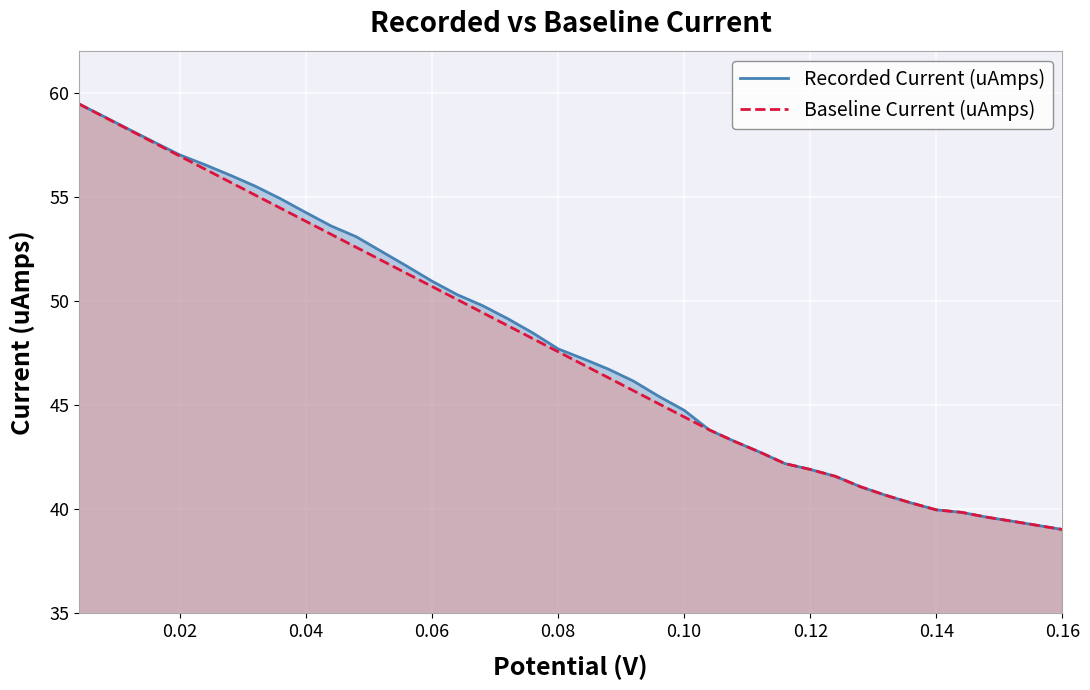

What is the highest value of the Recorded Current (uAmps) series?

59.5